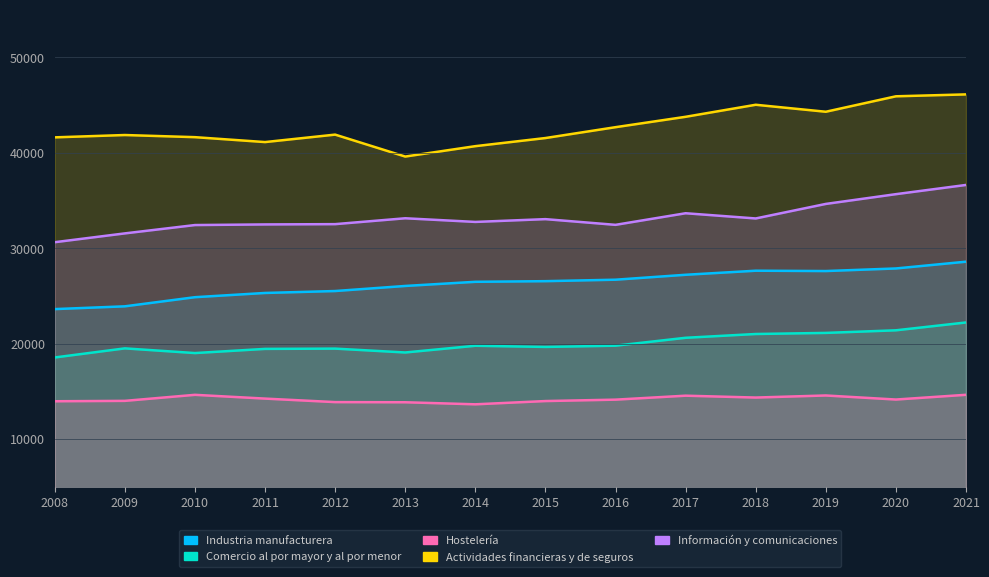

Rank the series by their maximum value, from highest to lowest.

Actividades financieras y de seguros, Información y comunicaciones, Industria manufacturera, Comercio al por mayor y al por menor, Hostelería